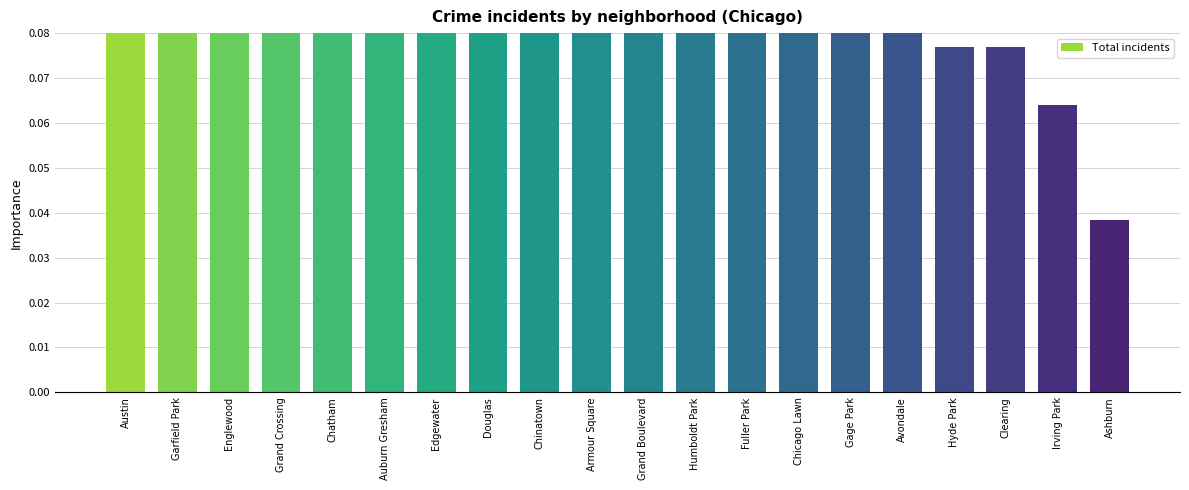

Reading right to left, list all the values displayed in this chart.

0.0	0.1	0.1	0.1	0.1	0.2	0.2	0.2	0.2	0.2	0.2	0.2	0.3	0.3	0.3	0.5	0.6	0.9	0.9	1.0